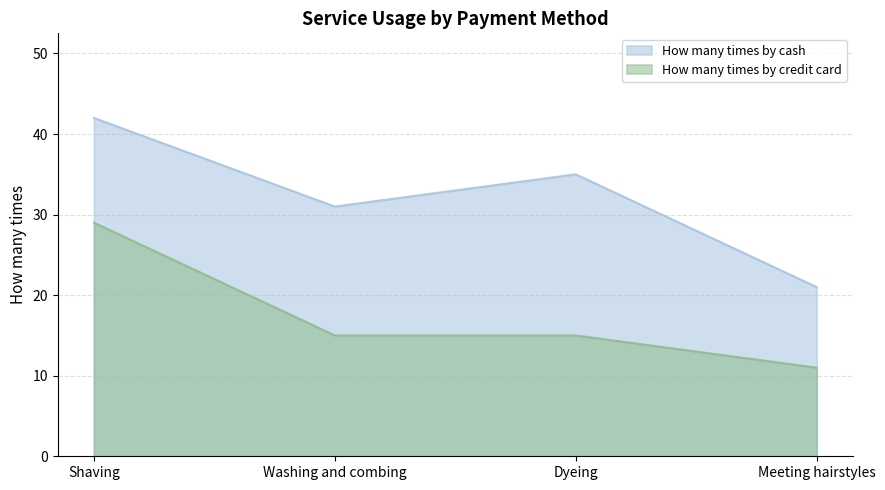

How many data points in How many times by cash are above 35?

1